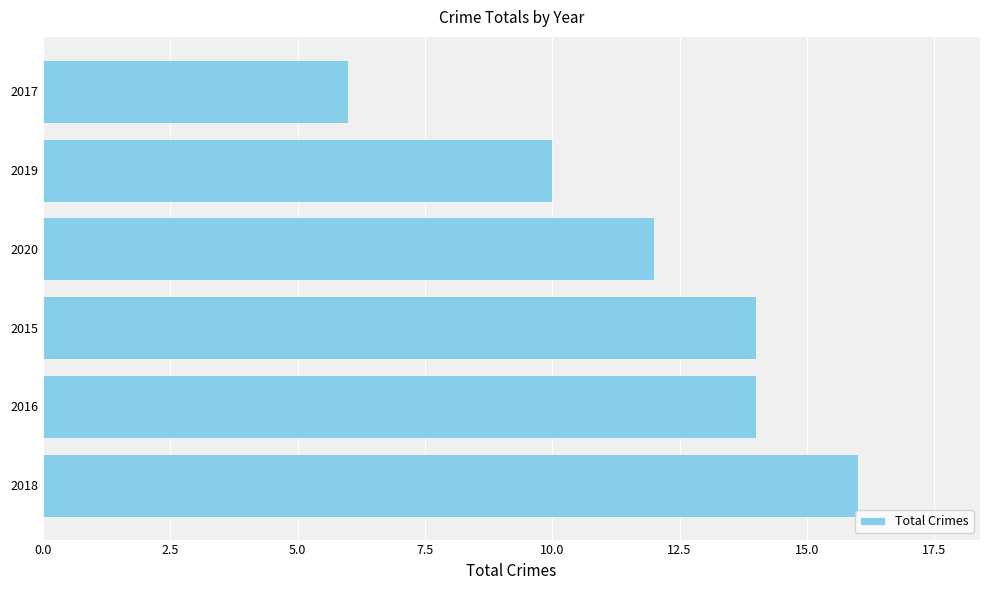

The chart shows a value of 14 at 2016. True or false?

True